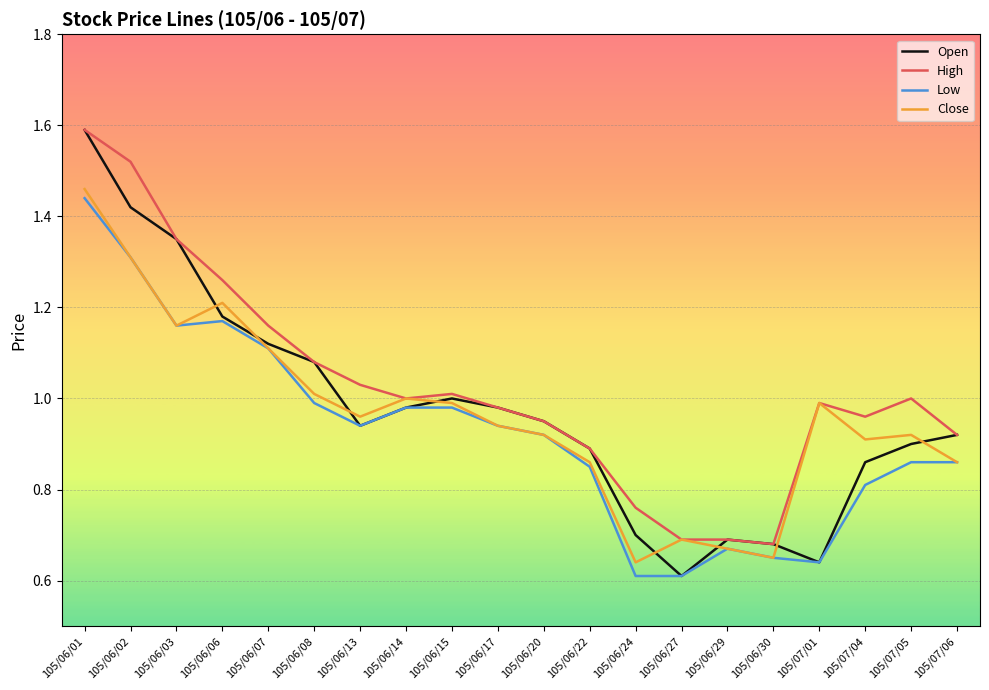

Is it true that Open equals 1.0 at 105/06/17?

True